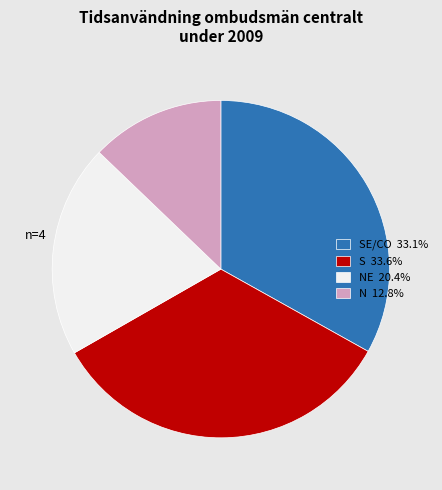

Is there a majority slice in this chart?

No